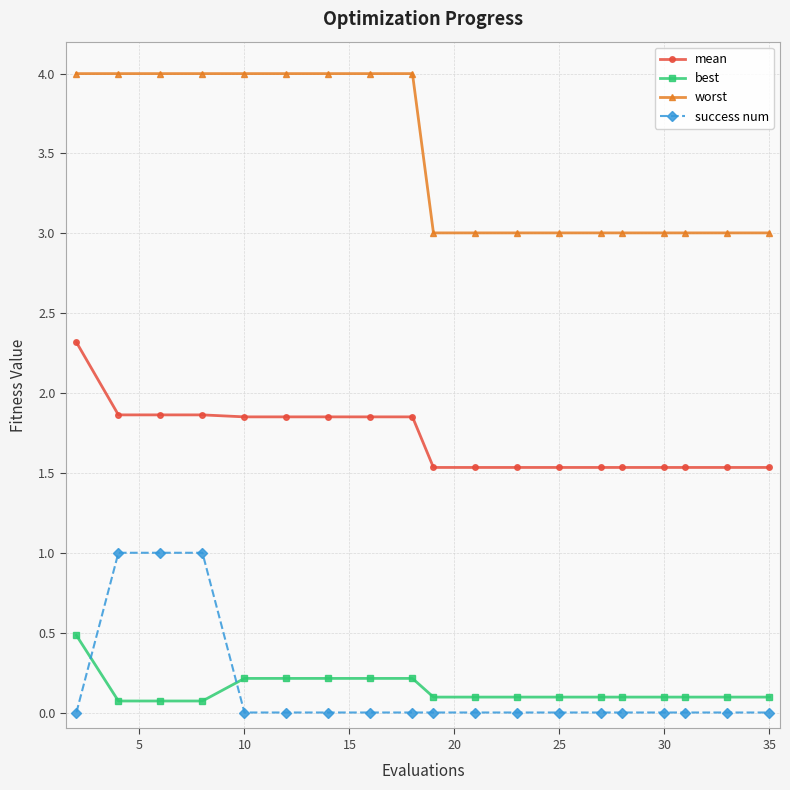

True or false: worst and best intersect in this chart.

False